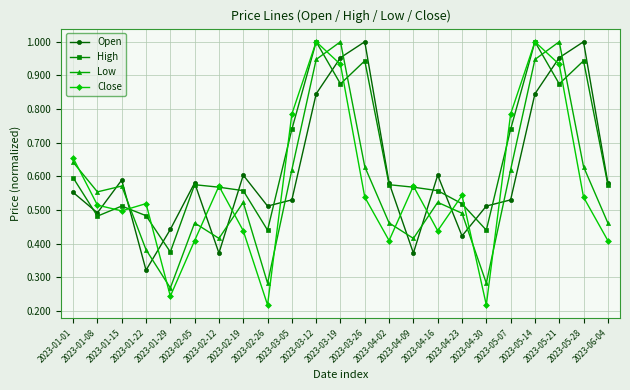

Which series changed the most between 2023-03-05 and 2023-03-19?

Open